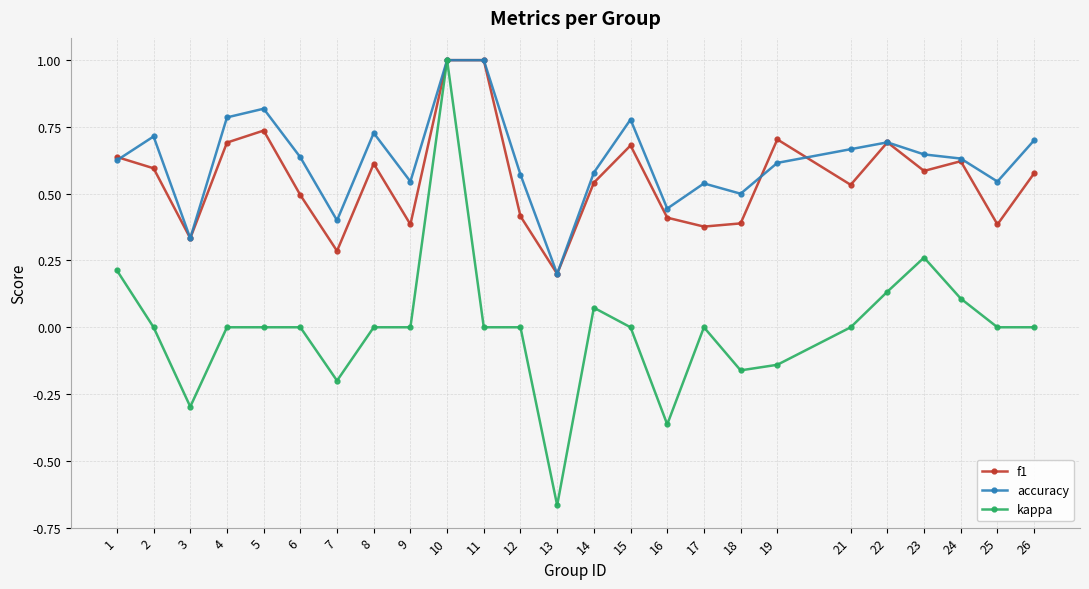

What are all the series names shown in the legend?

f1, accuracy, kappa